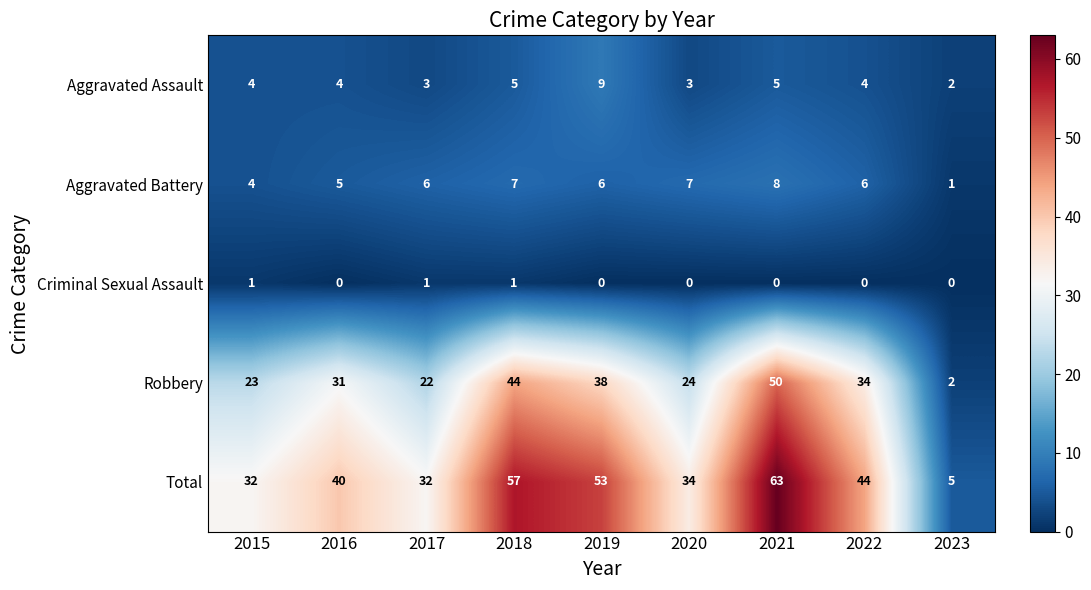

How many data points does each series have?

9